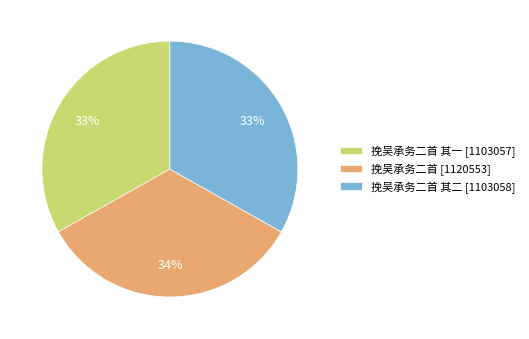

Is there any slice that represents more than half of the pie?

No